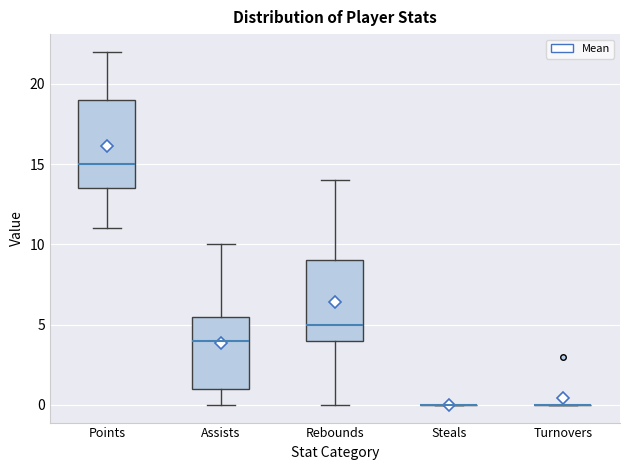

Reading left to right, transcribe this box plot: for each box, give where its median line is, the range the box spans, and where its two whiskers end, as read against the y-axis. The values are not printed on the chart, so give them approximately, as read against the axis.

Points: median 15.0, box 13.5 to 19.0, whiskers 11.0 to 22.0
Assists: median 4.0, box 1.0 to 5.5, whiskers 0.0 to 10.0
Rebounds: median 5.0, box 4.0 to 9.0, whiskers 0.0 to 14.0
Steals: box collapsed to a line at 0.0, whiskers 0.0 to 0.0
Turnovers: box collapsed to a line at 0.0, whiskers 0.0 to 0.0